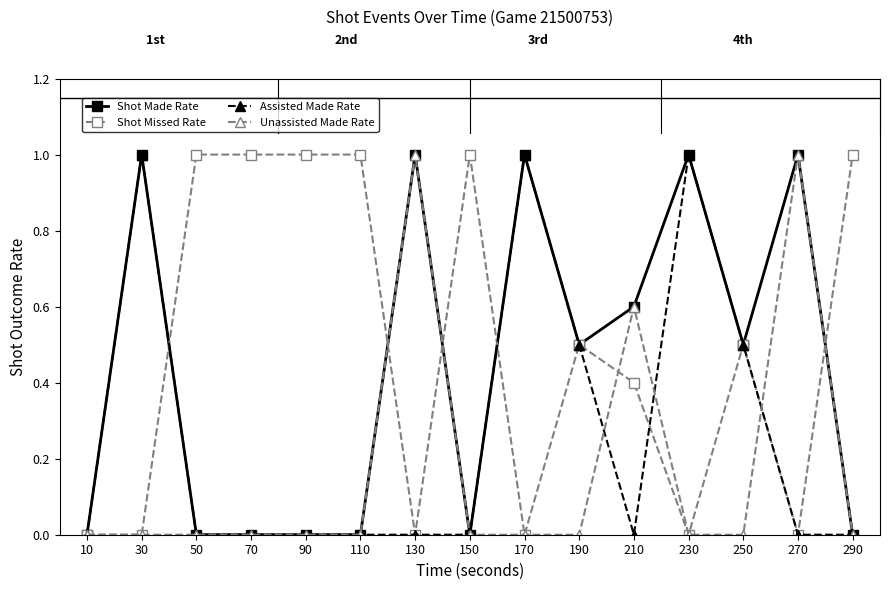

Which series has the largest total across all categories?

Shot Missed Rate